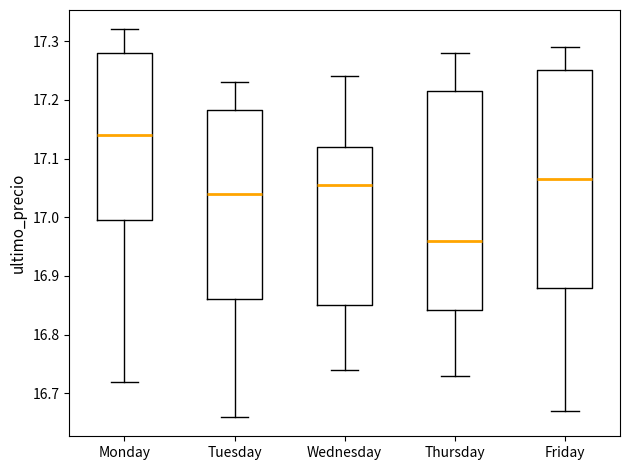

Reading left to right, transcribe this box plot: for each box, give where its median line is, the range the box spans, and where its two whiskers end, as read against the y-axis. The values are not printed on the chart, so give them approximately, as read against the axis.

Monday: median 17.14, box 17.00 to 17.28, whiskers 16.72 to 17.32
Tuesday: median 17.04, box 16.86 to 17.18, whiskers 16.66 to 17.23
Wednesday: median 17.06, box 16.85 to 17.12, whiskers 16.74 to 17.24
Thursday: median 16.96, box 16.84 to 17.22, whiskers 16.73 to 17.28
Friday: median 17.07, box 16.88 to 17.25, whiskers 16.67 to 17.29